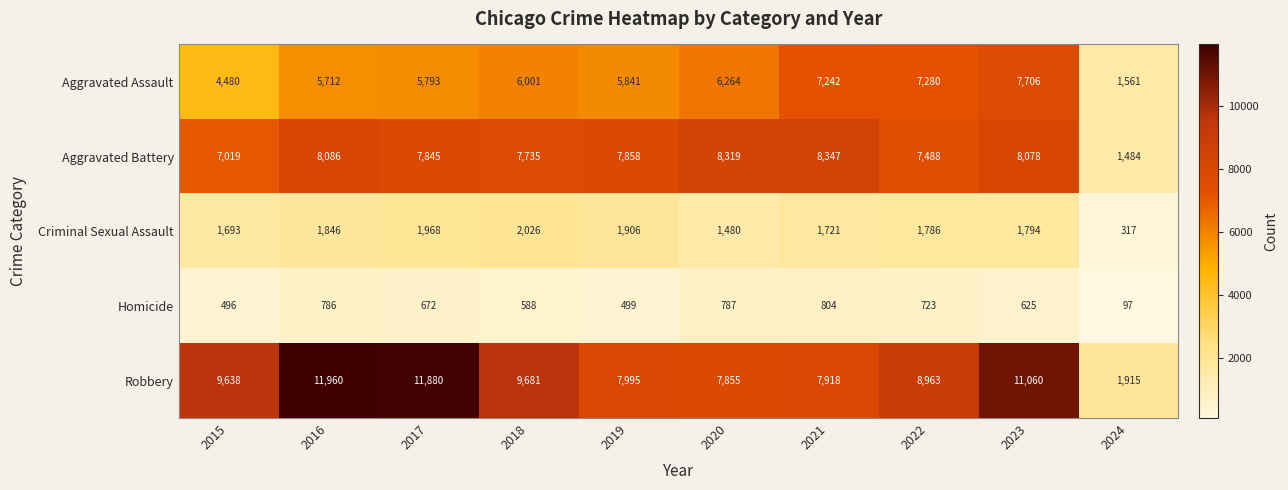

Is it true that Homicide equals 674 at 2019?

False